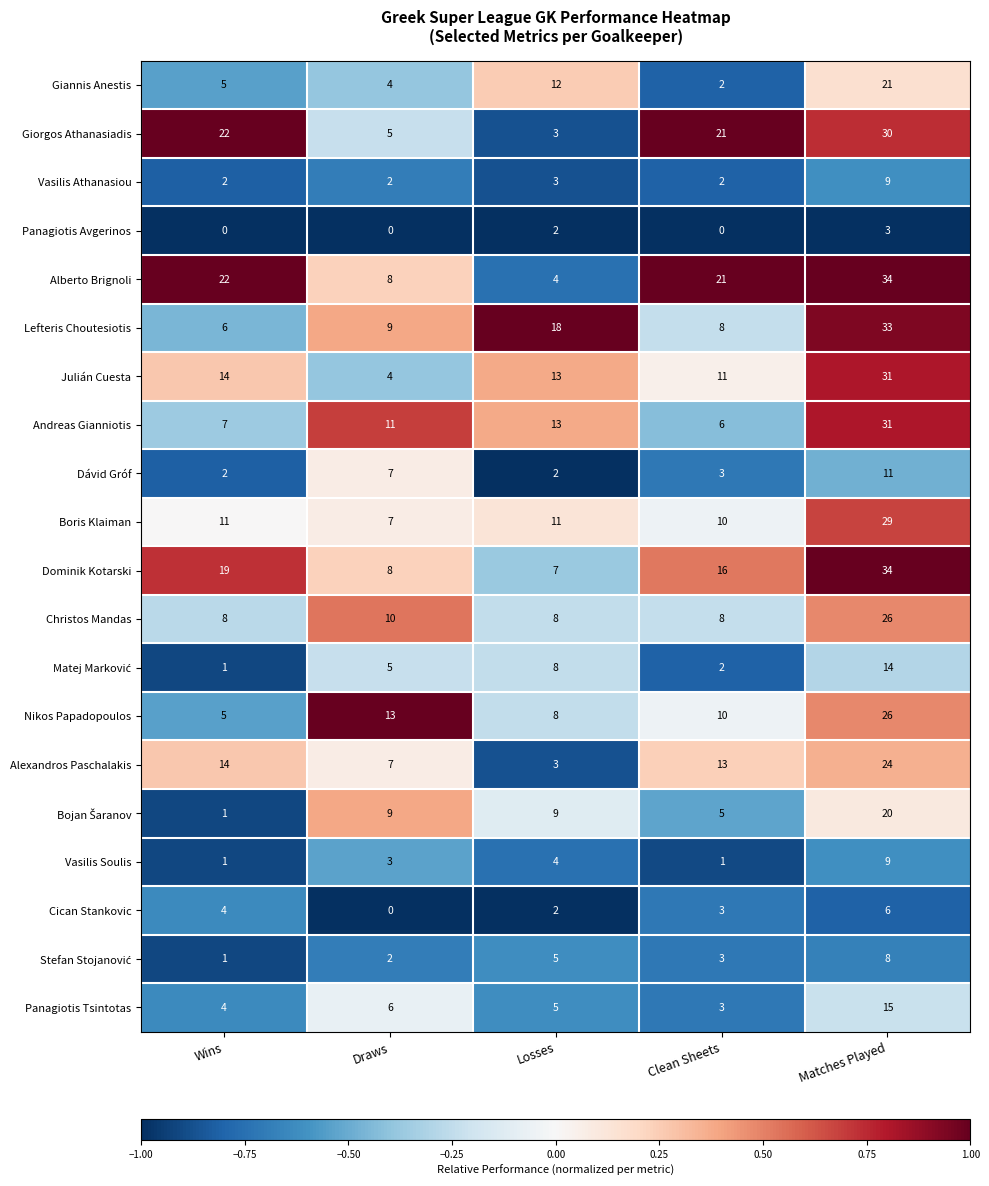

True or false: Christos Mandas has a value of 2 at Clean Sheets.

False